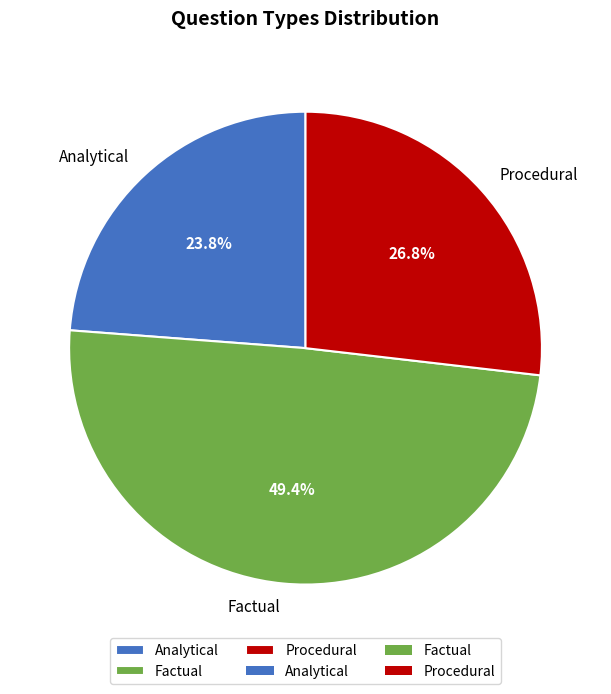

Rank the categories by value from lowest to highest.

Analytical, Procedural, Factual